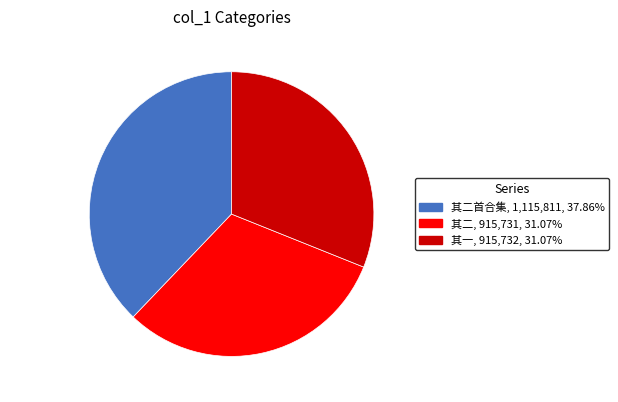

Count the number of slices in the pie.

3